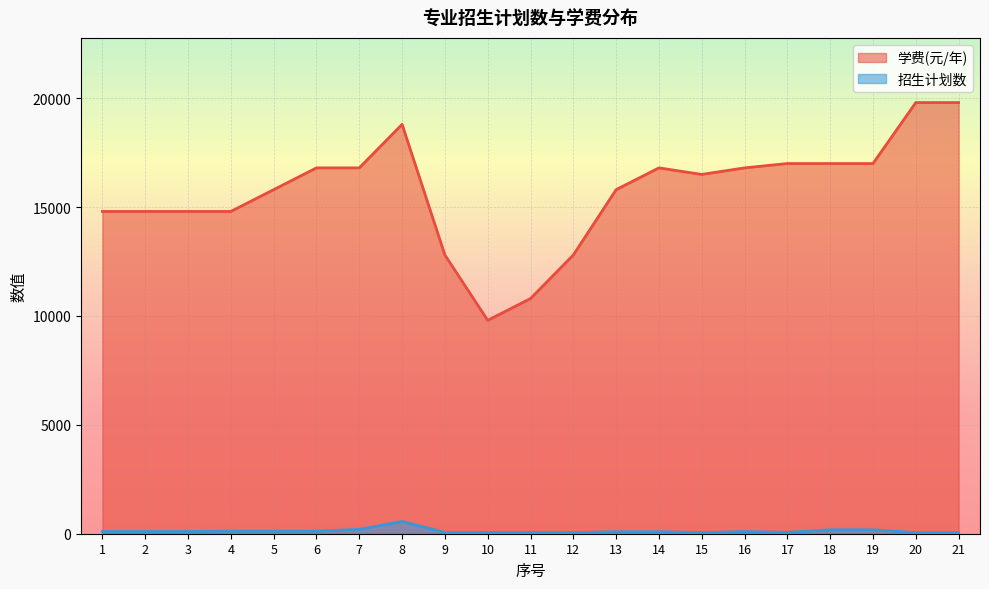

How many interior local peaks does the 学费(元/年) series have?

2